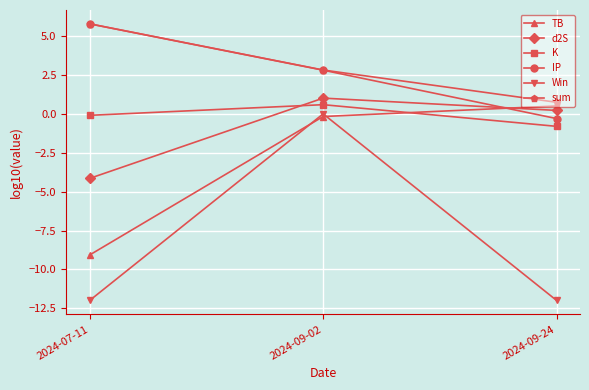

At which category is the sum across all series the highest?

2024-09-02